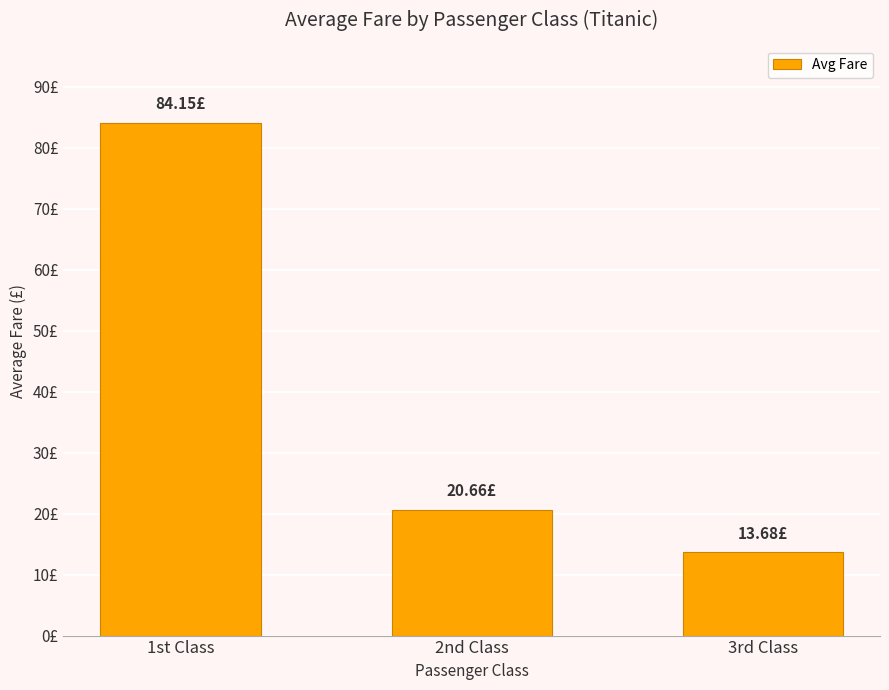

List the labels in order of value, largest first.

1st Class, 2nd Class, 3rd Class